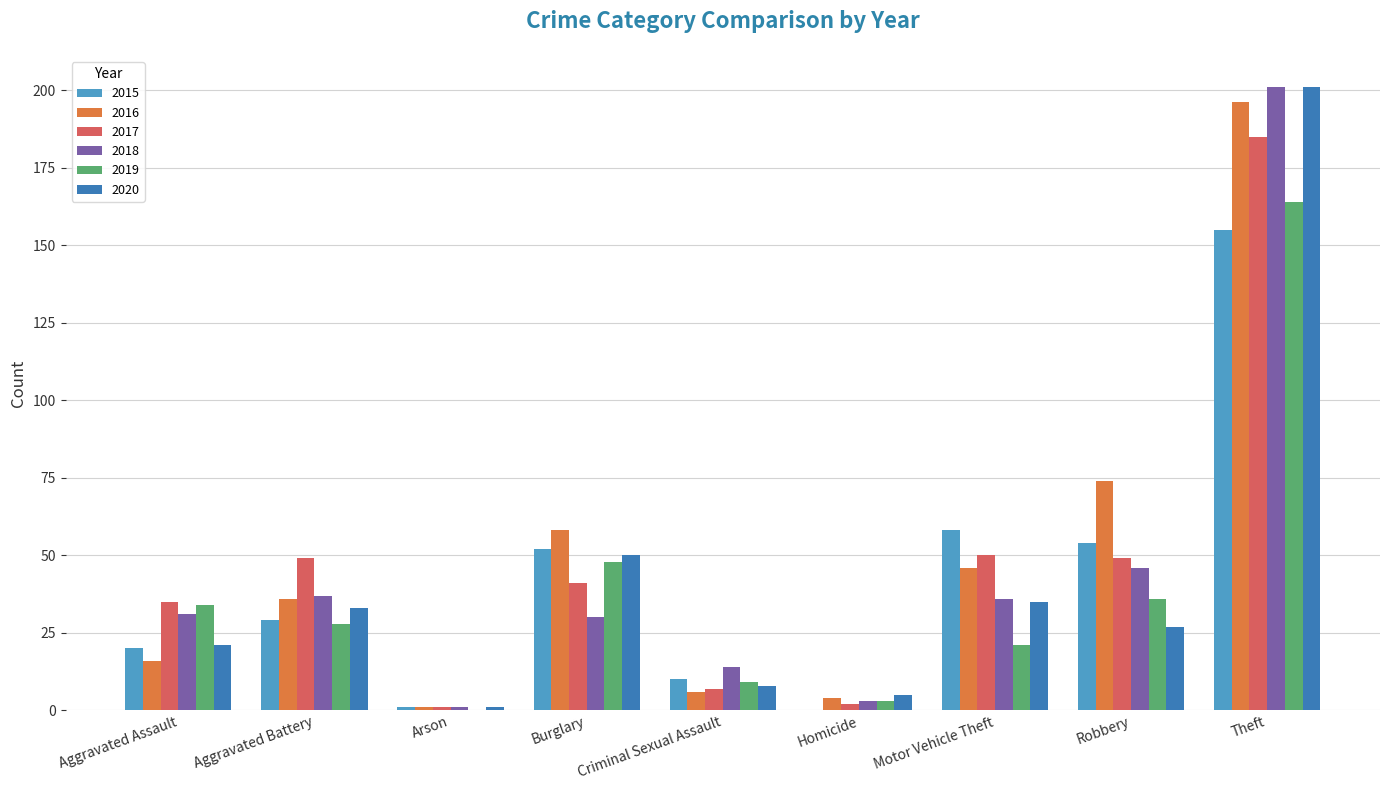

Where does the 2019 series first go above 28?

Aggravated Assault